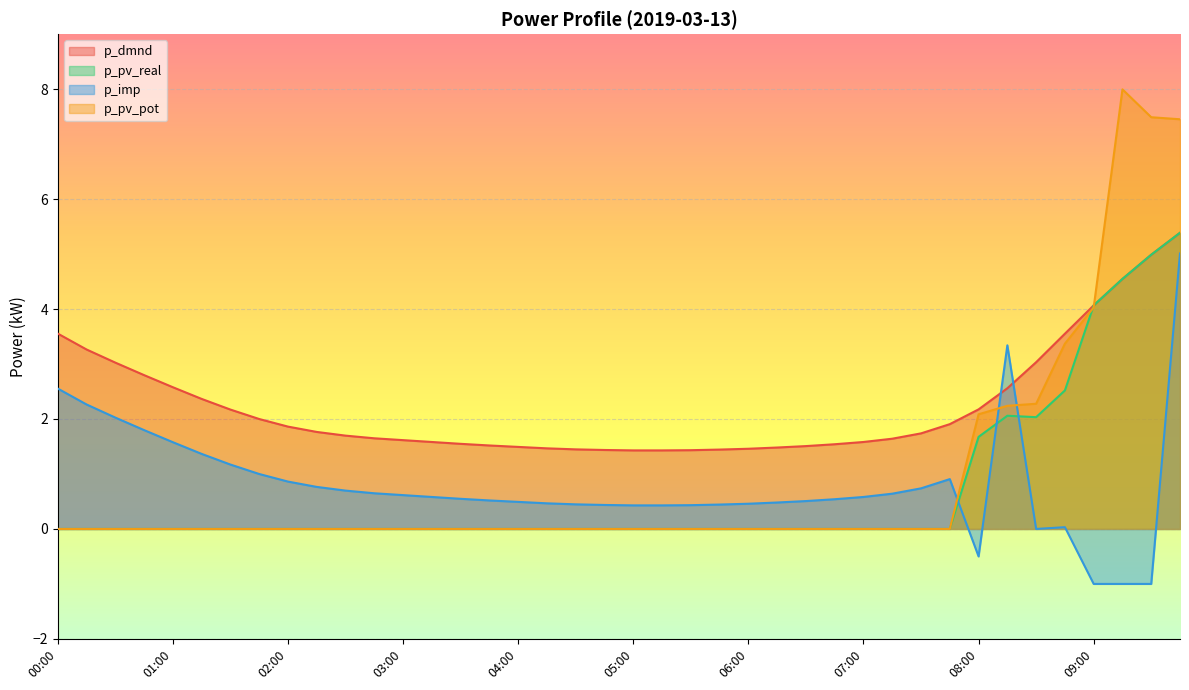

What is the label of the 28th point from the right?

03:00